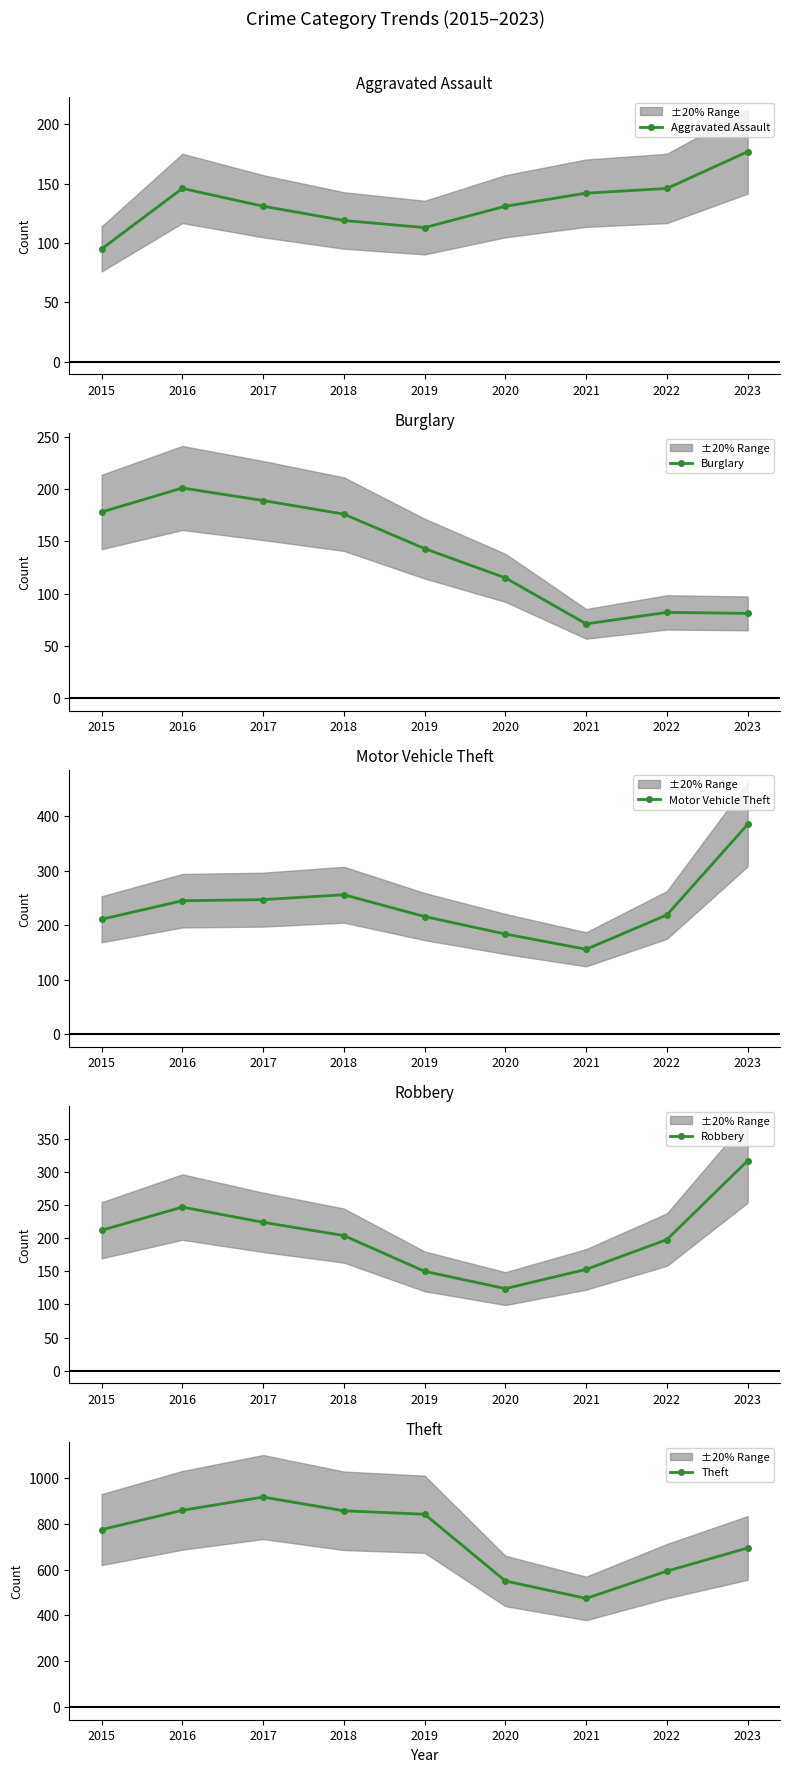

What is the value of the Robbery point at the 7th from the left?

153